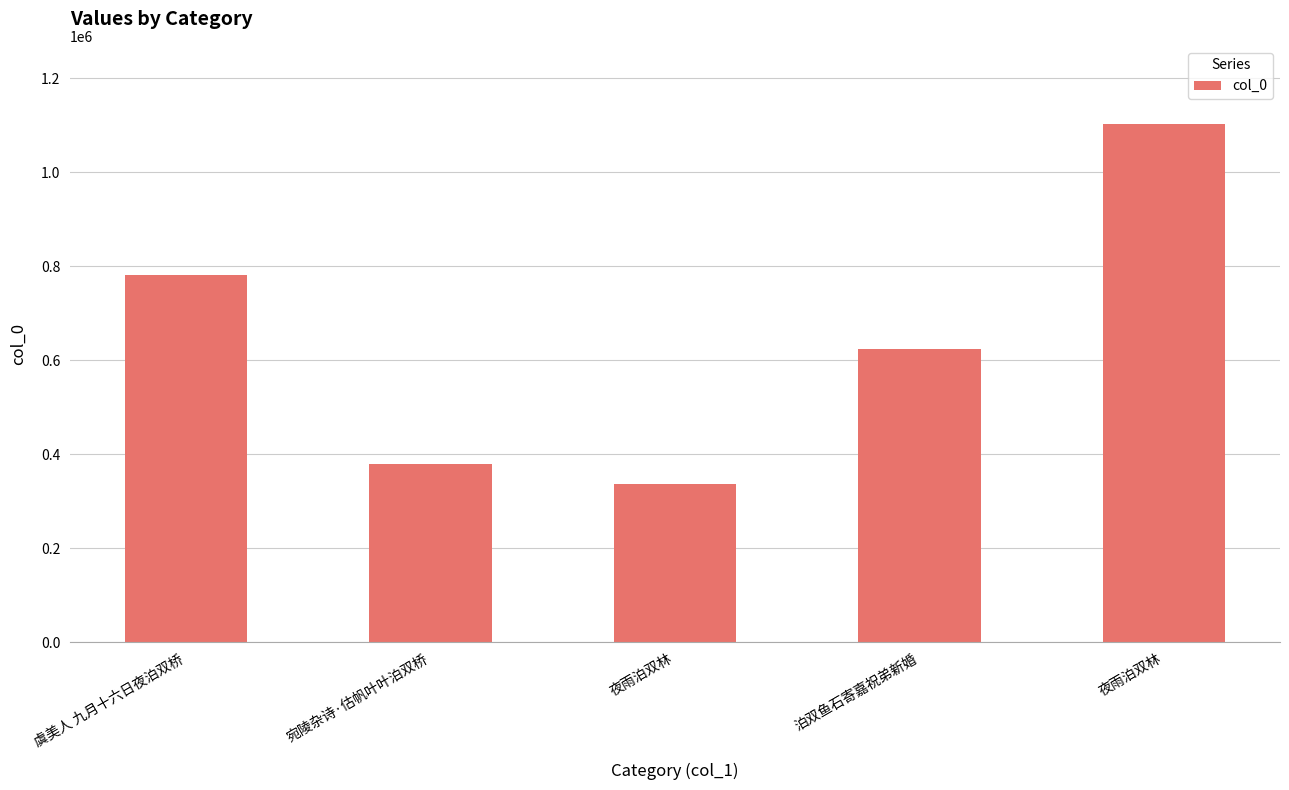

Are the bars horizontal?

No